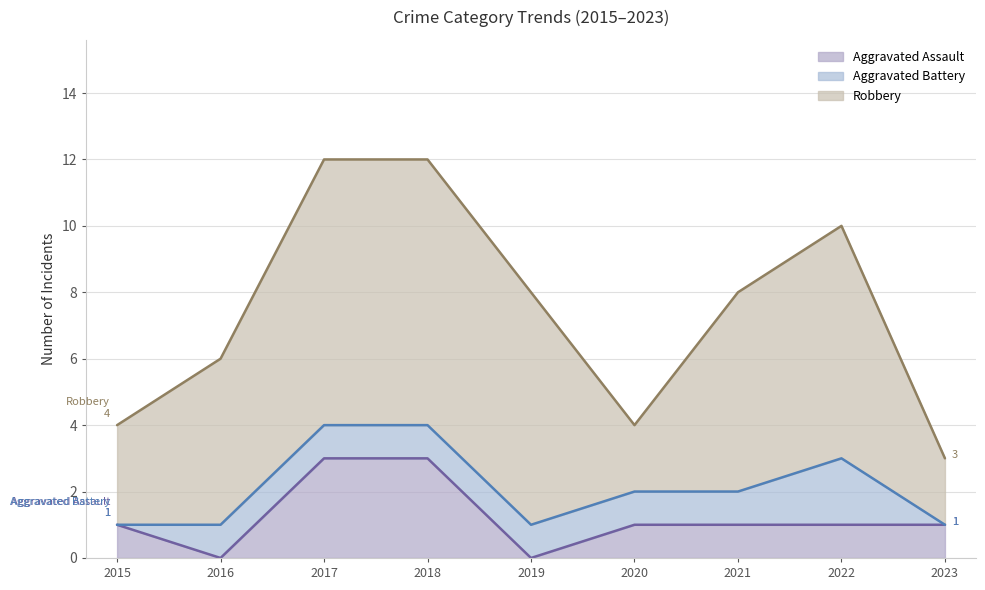

What is the maximum value for Aggravated Assault?

3